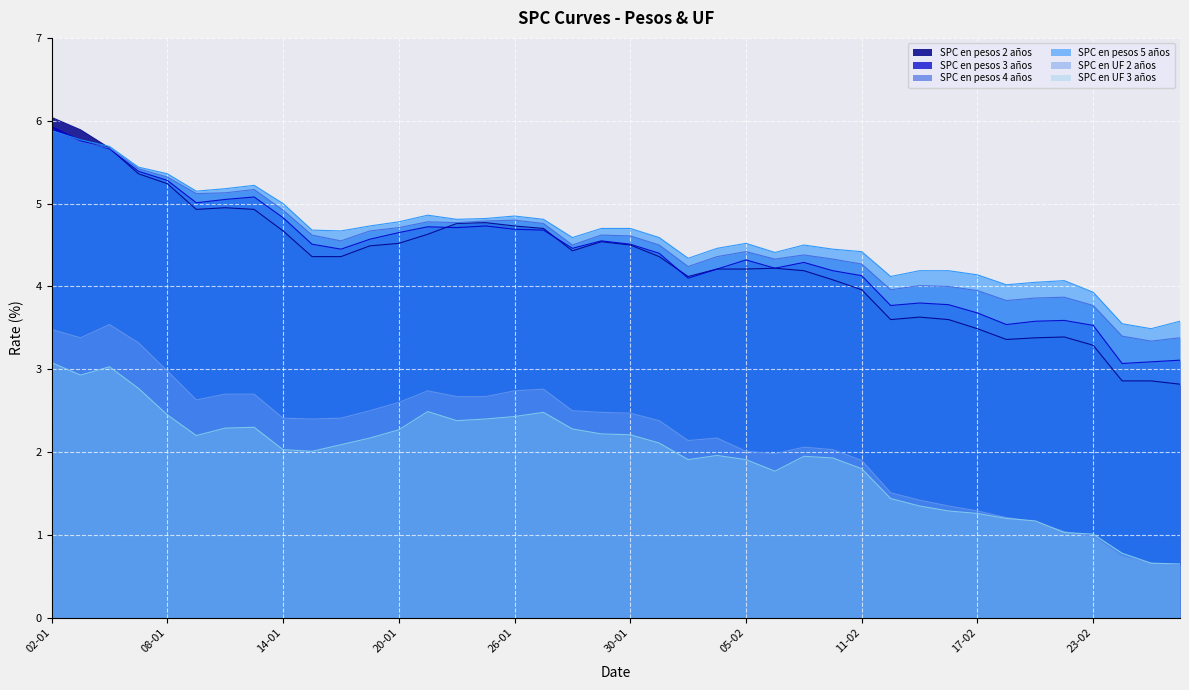

Is it true that SPC en UF 3 años equals 3.1 at 02-01?

True